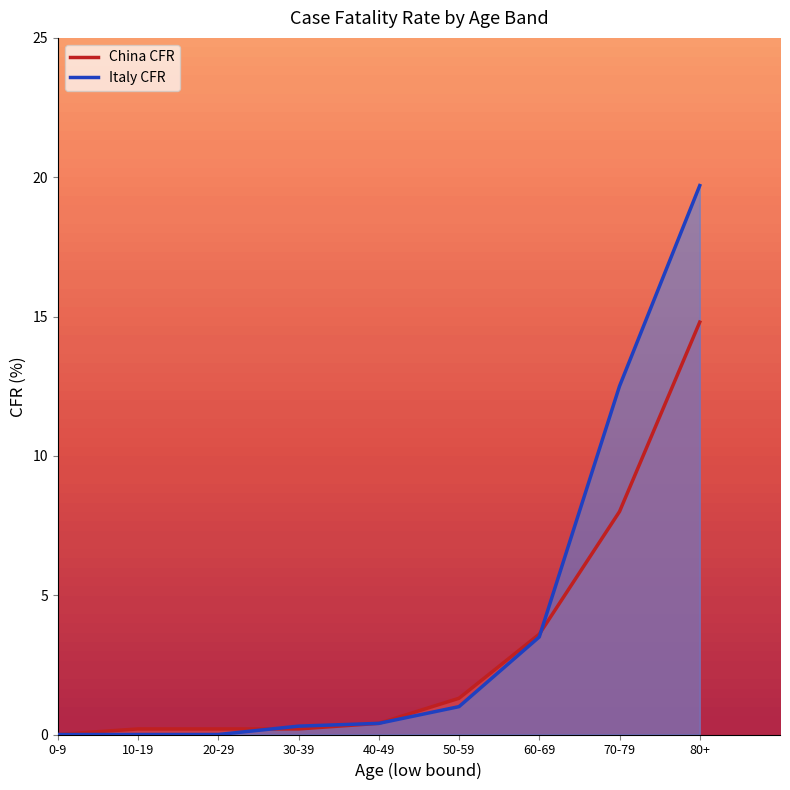

What is the label of the 5th point from the left?

40-49